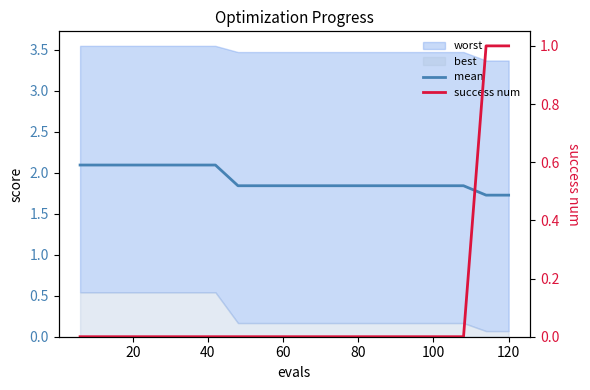

List the series in order of their overall mean, highest first.

mean, success num